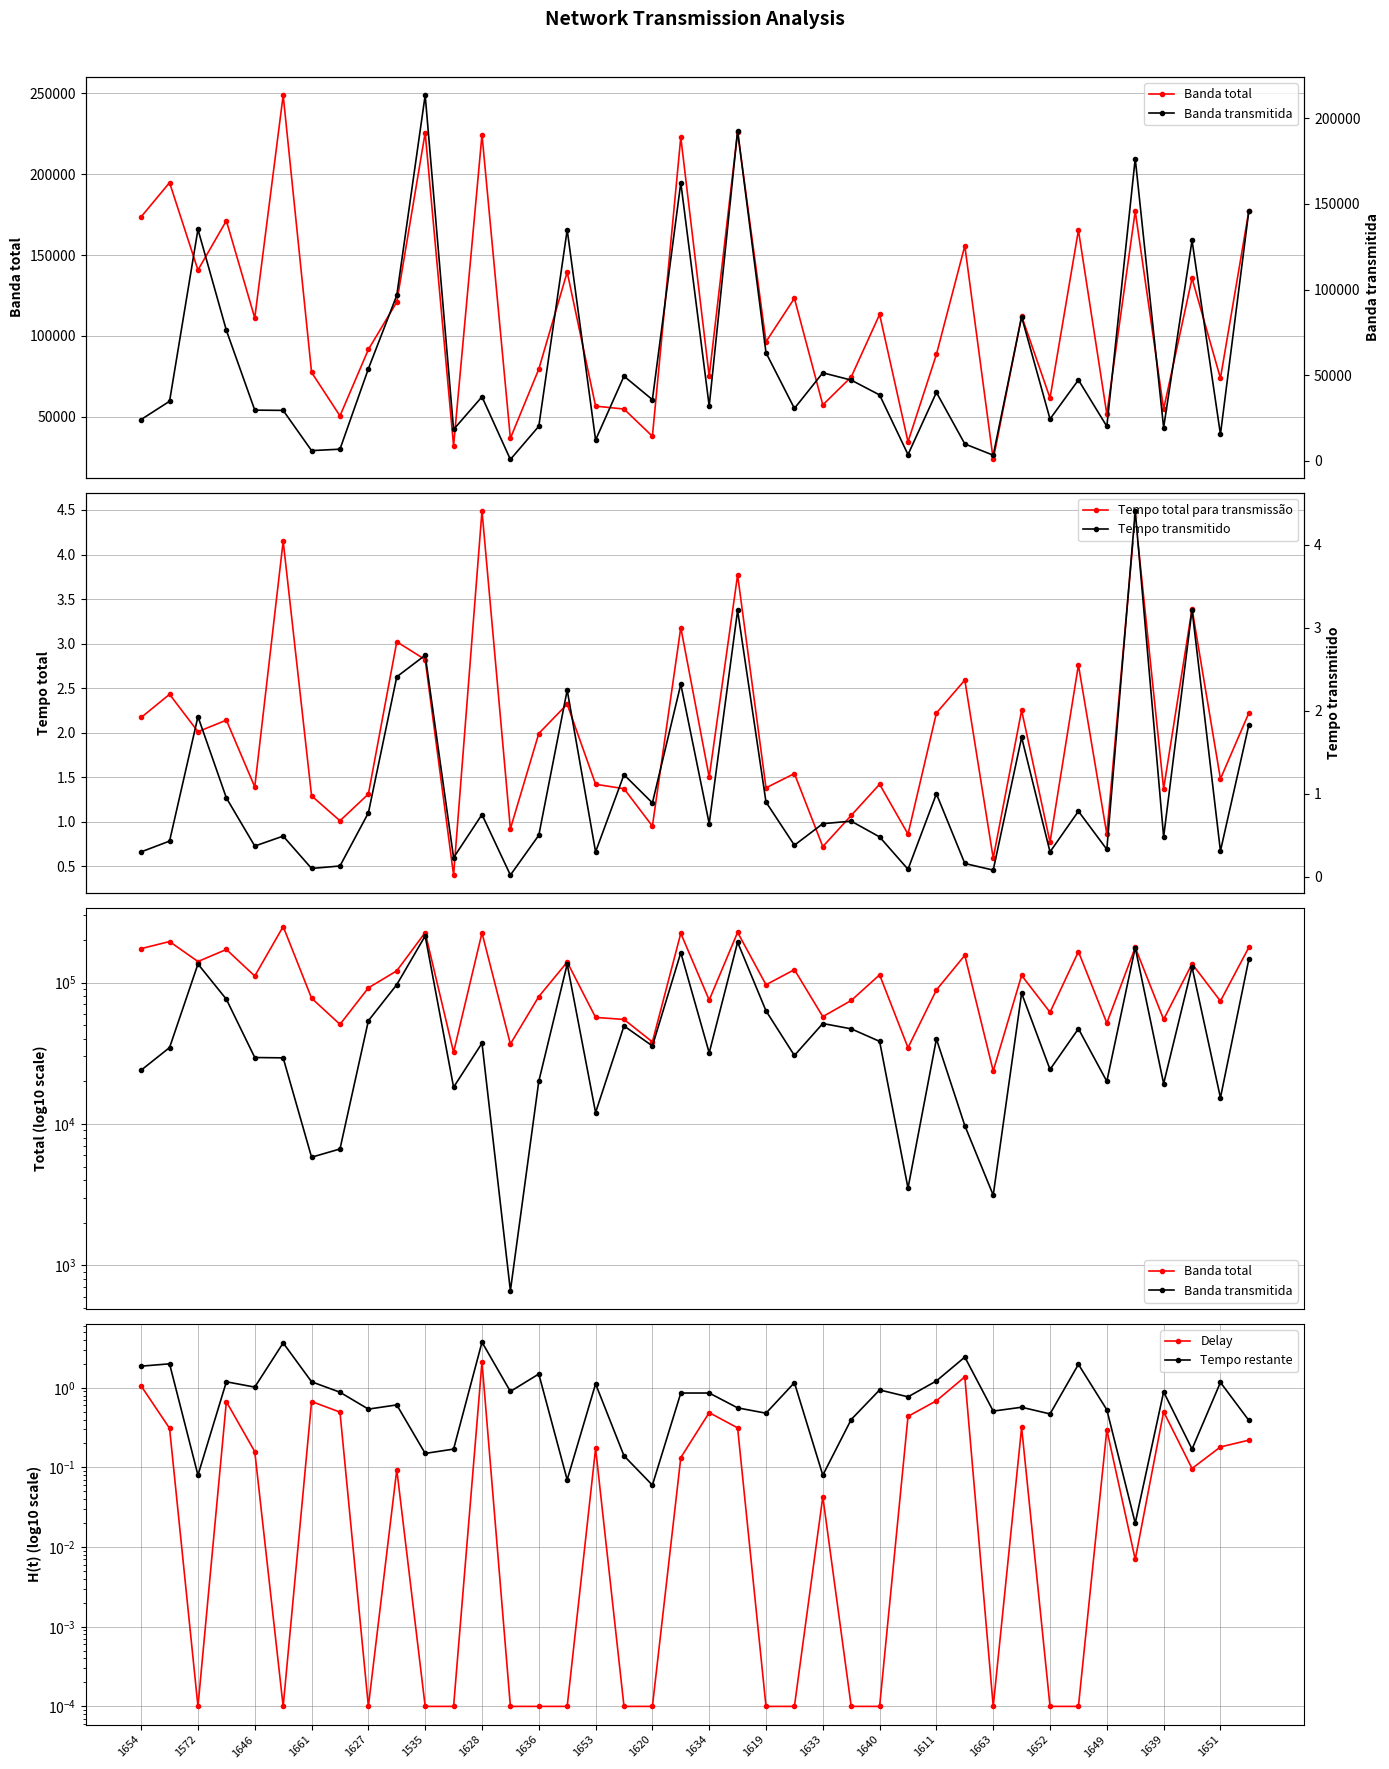

What is the maximum value for Tempo total para transmissão?

4.5